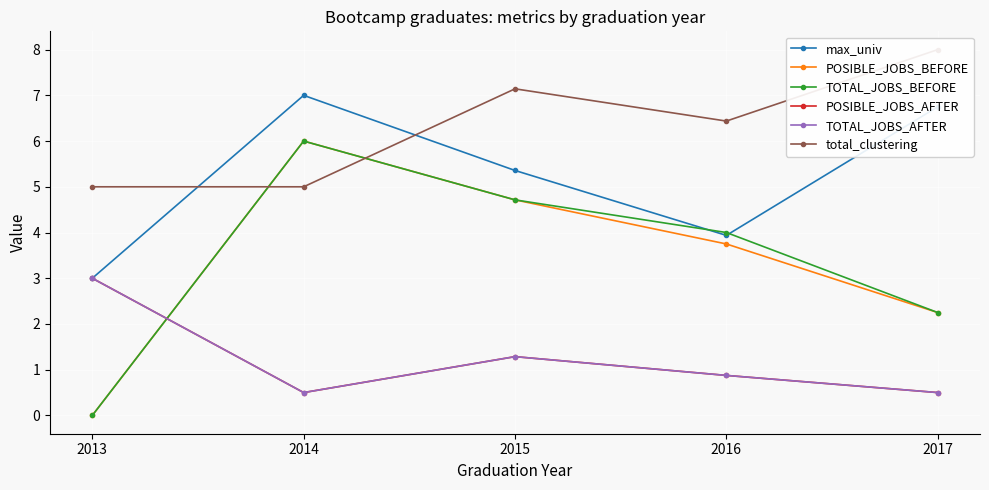

True or false: POSIBLE_JOBS_BEFORE and TOTAL_JOBS_BEFORE intersect in this chart.

False